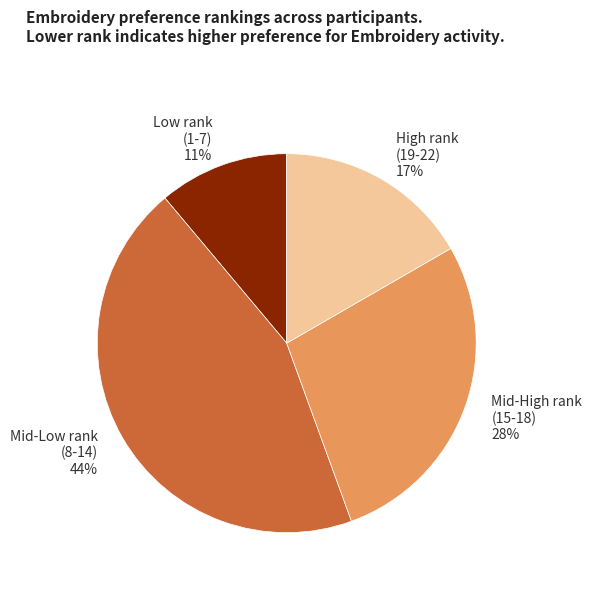

How many slices are in this pie chart?

4